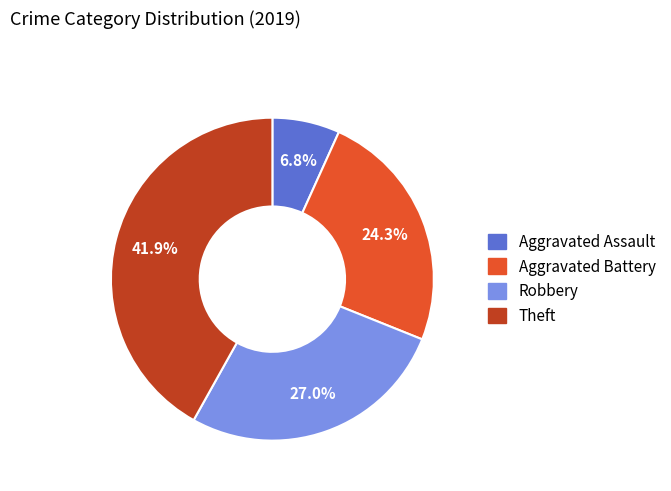

Which category has the biggest portion of the pie?

Theft